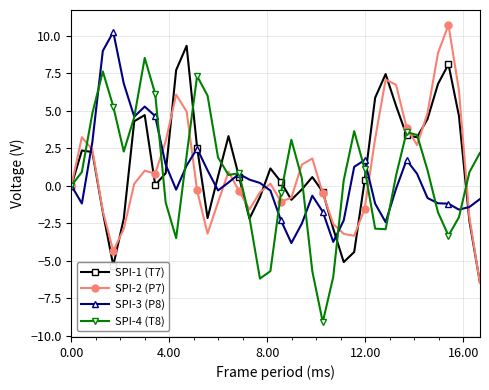

What is the maximum value shown in the chart?

10.7